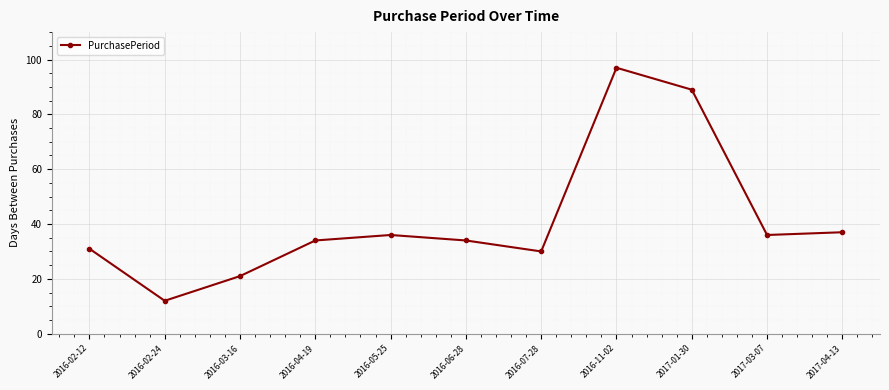

What is the label of the 6th point from the left?

2016-06-28